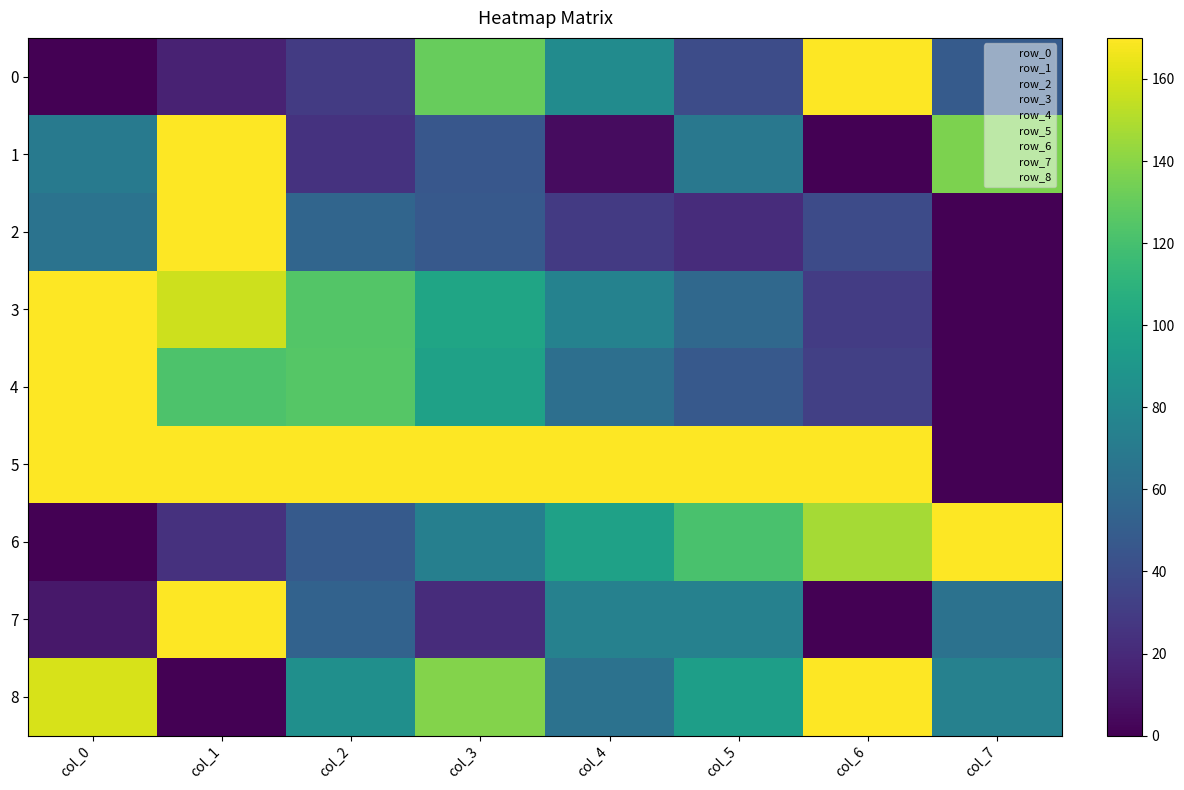

At how many categories does at least one series exceed 130?

8